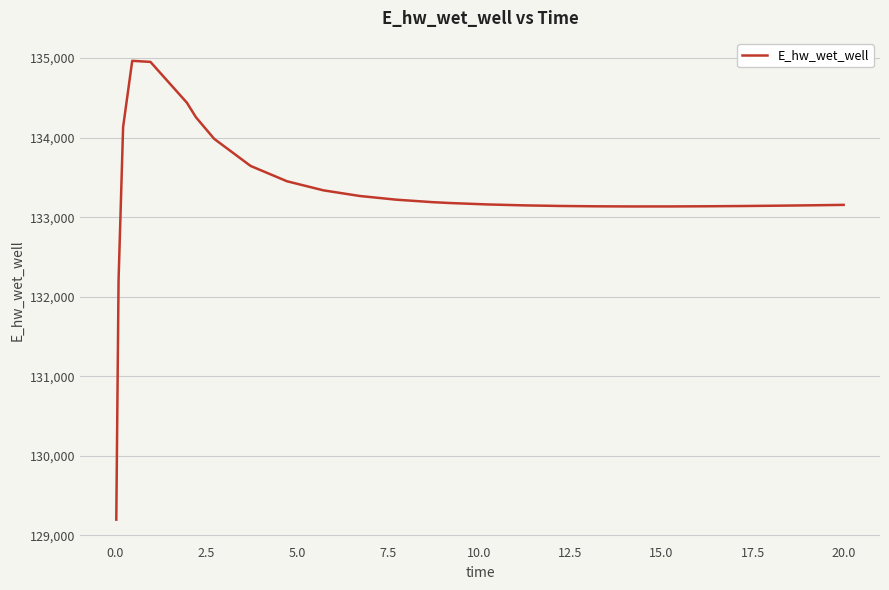

What is the maximum value shown in the chart?

134965.9